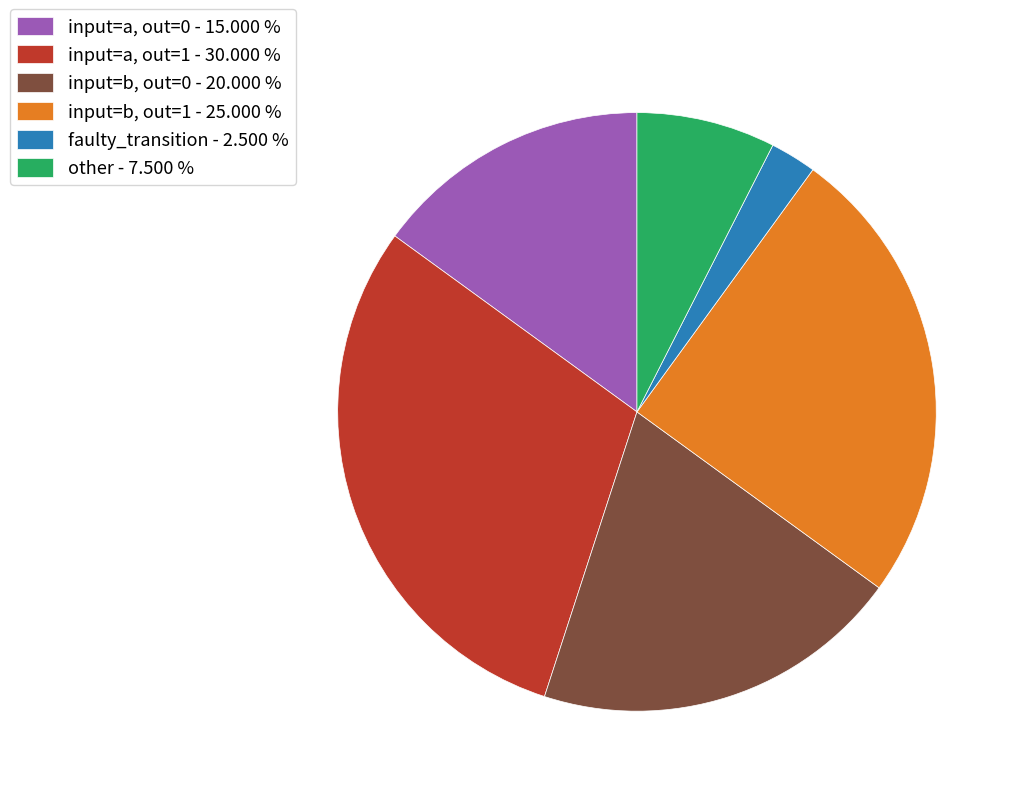

Combined, do input=b, out=1 - 25.000 % and input=a, out=1 - 30.000 % account for over 50%?

Yes